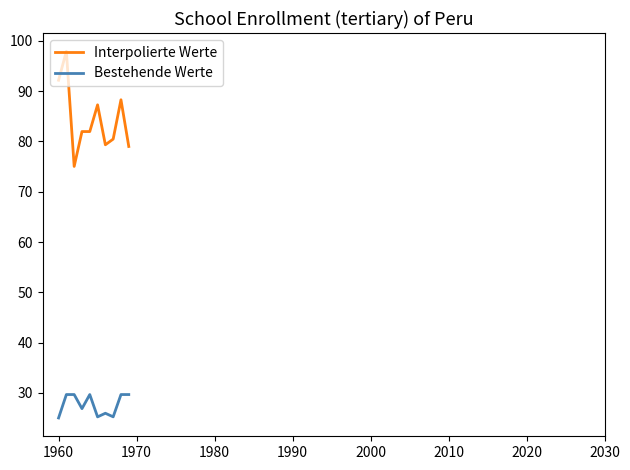

What is the minimum value shown in the chart?

25.0